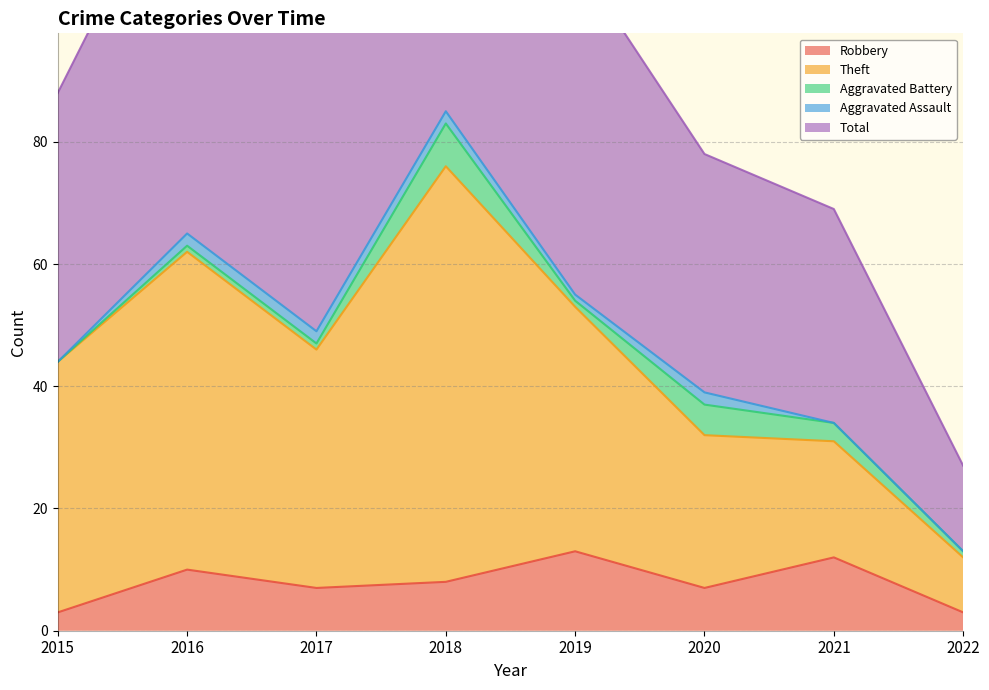

The value of Robbery at 2020 is 7. True or false?

True